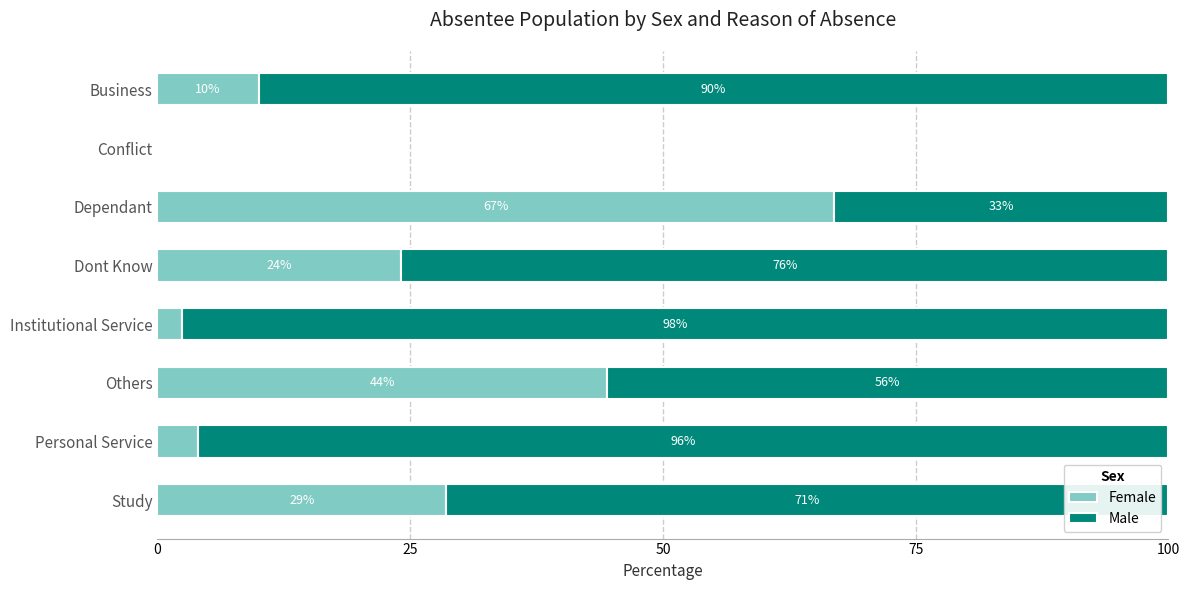

How many series are shown in this chart?

2